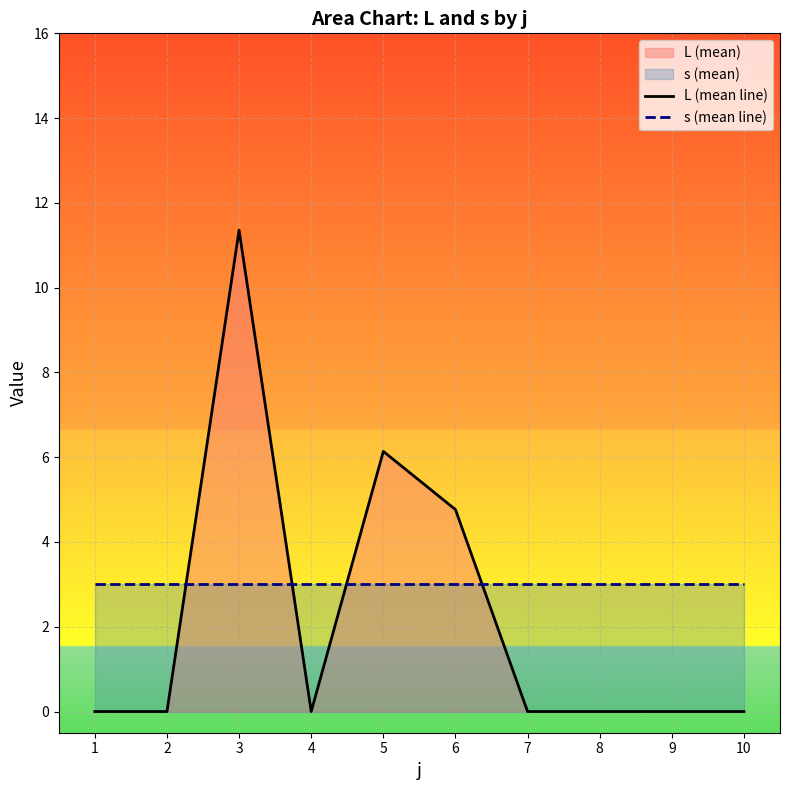

At which category is the sum across all series the highest?

3